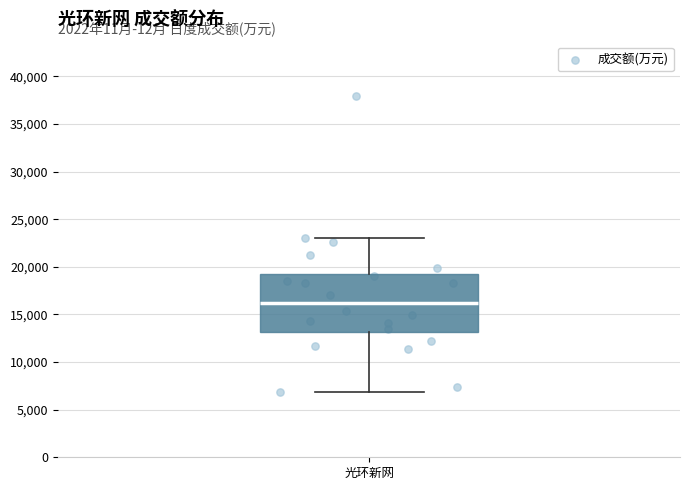

Read this box plot against the y-axis: the position of the median line, the range covered by the box, and the ends of both whiskers. The values are not printed on the chart, so give them approximately, as read against the axis.

median 16000, box 13000 to 19500, whiskers 7000 to 23000